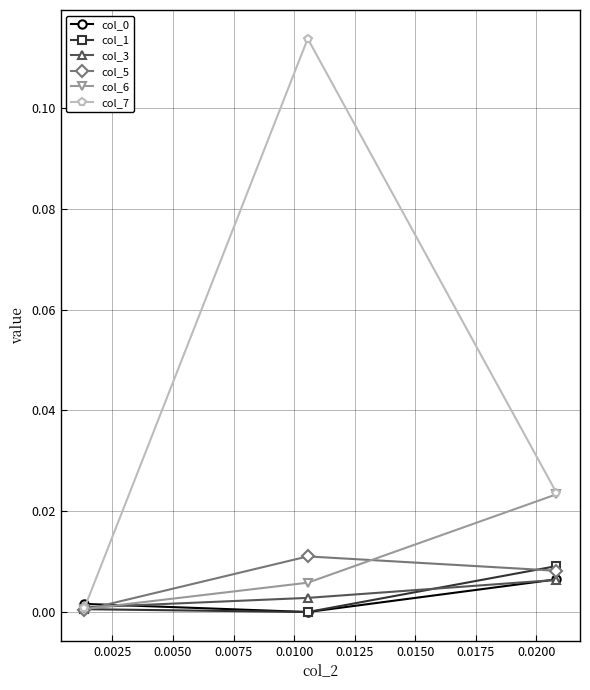

Which series has the widest spread of values?

col_7